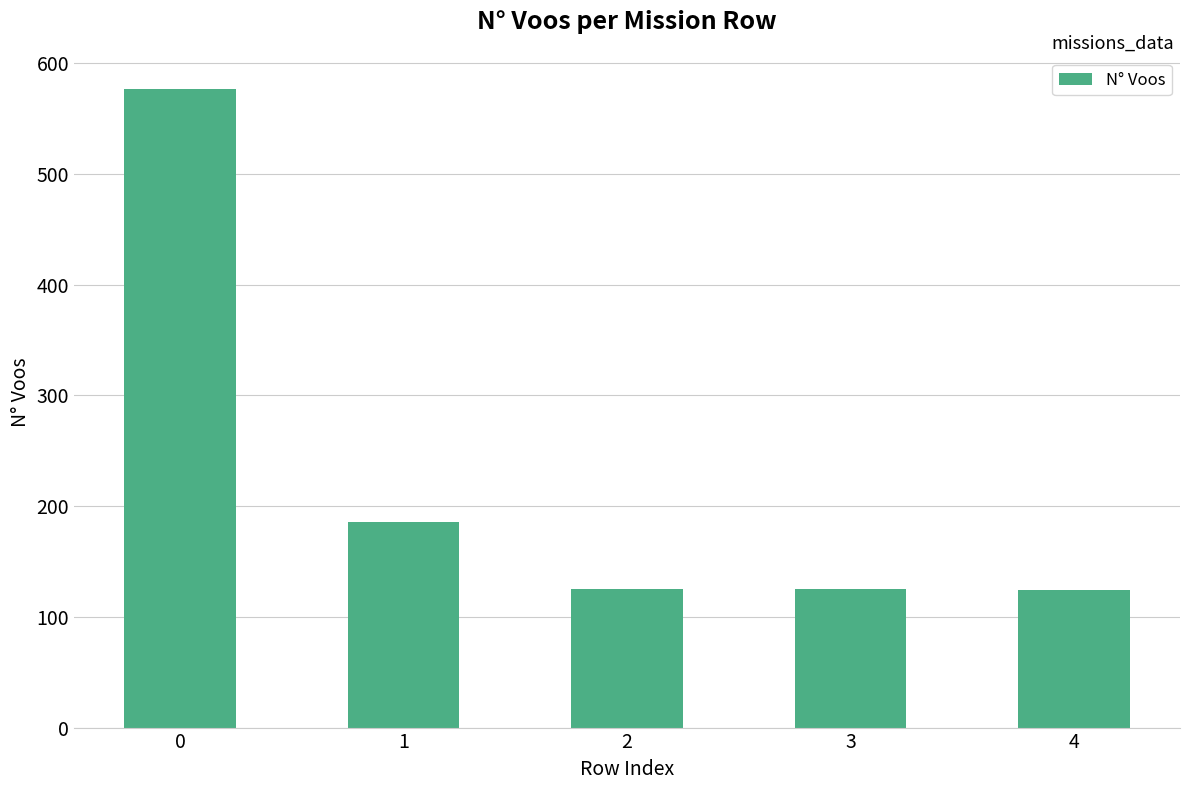

What is the ratio of the value at 0 to the value at 4?

4.7